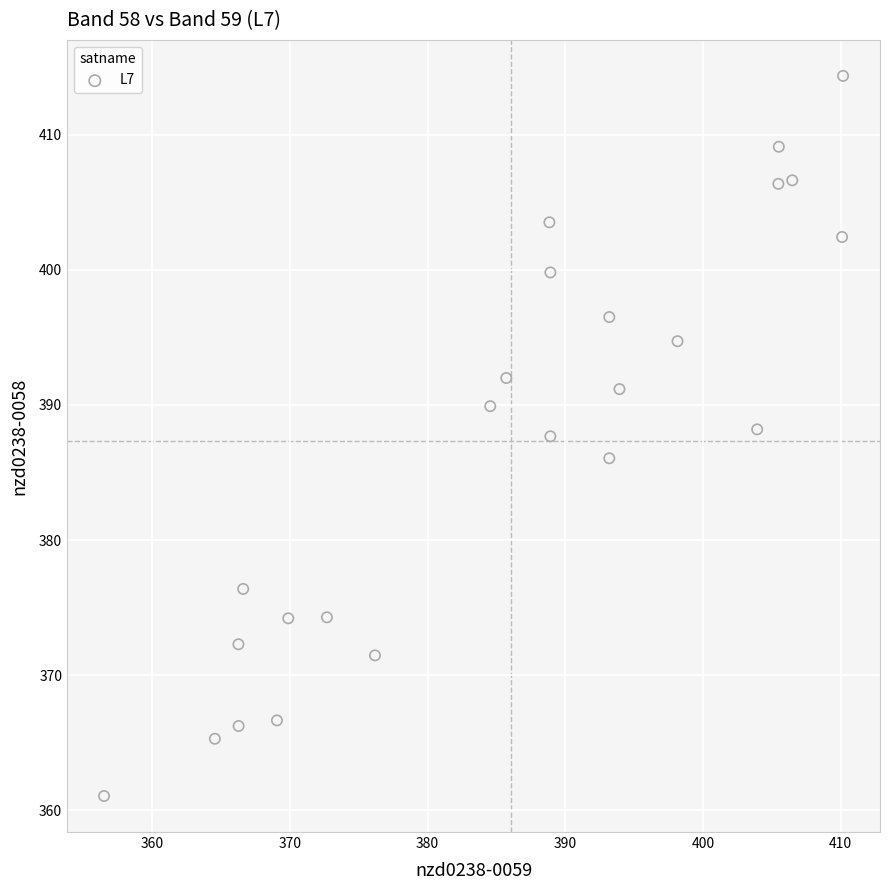

What is the range of X values (max minus min)?

53.7